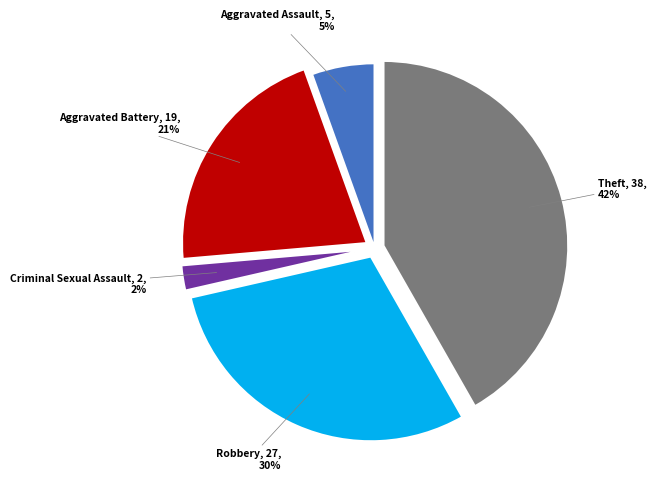

Combined, do Aggravated Assault and Aggravated Battery account for over 50%?

No